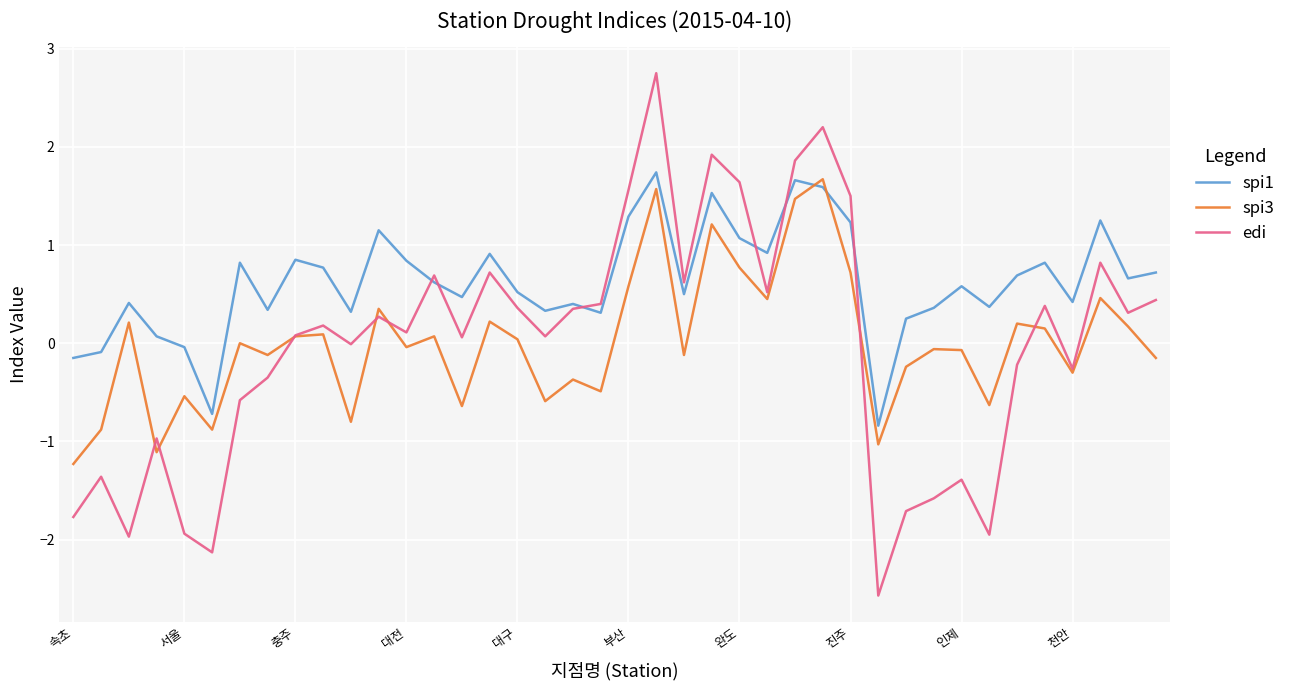

What is the average value of the spi1 series?

0.6